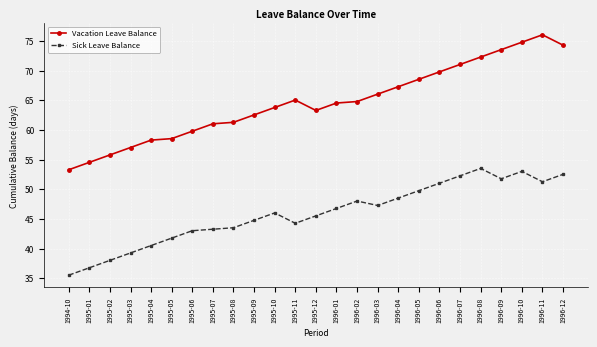

True or false: Vacation Leave Balance and Sick Leave Balance cross at least once.

False